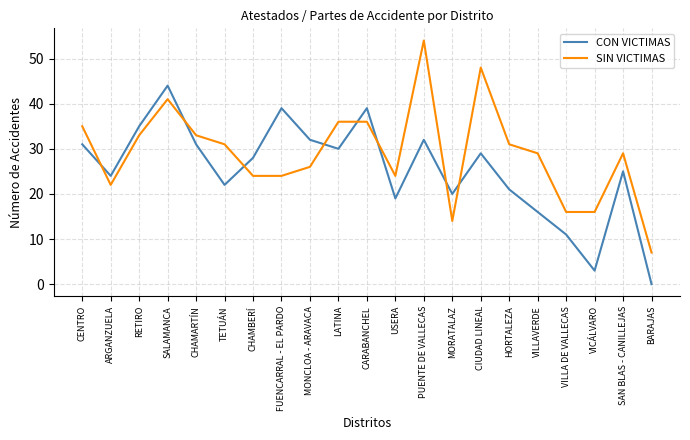

What are all the series names shown in the legend?

CON VICTIMAS, SIN VICTIMAS